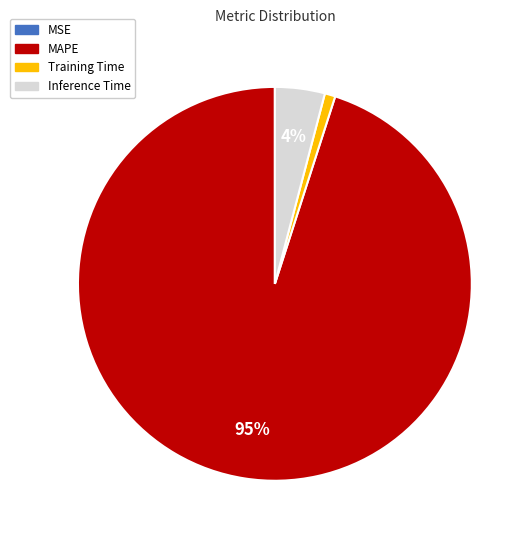

Does Inference Time represent more than half of the total?

No